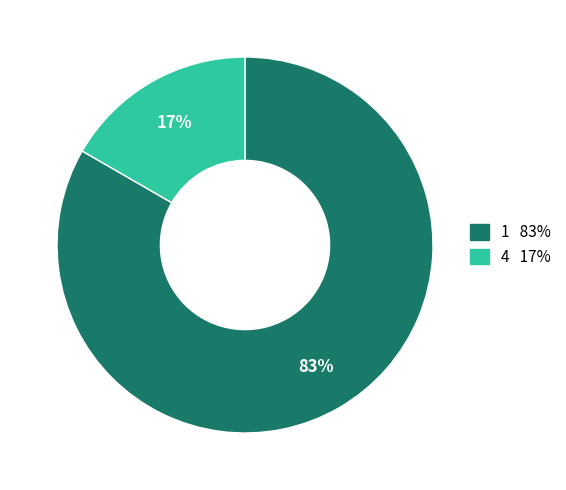

To the nearest percent, what is the average slice percentage?

50%